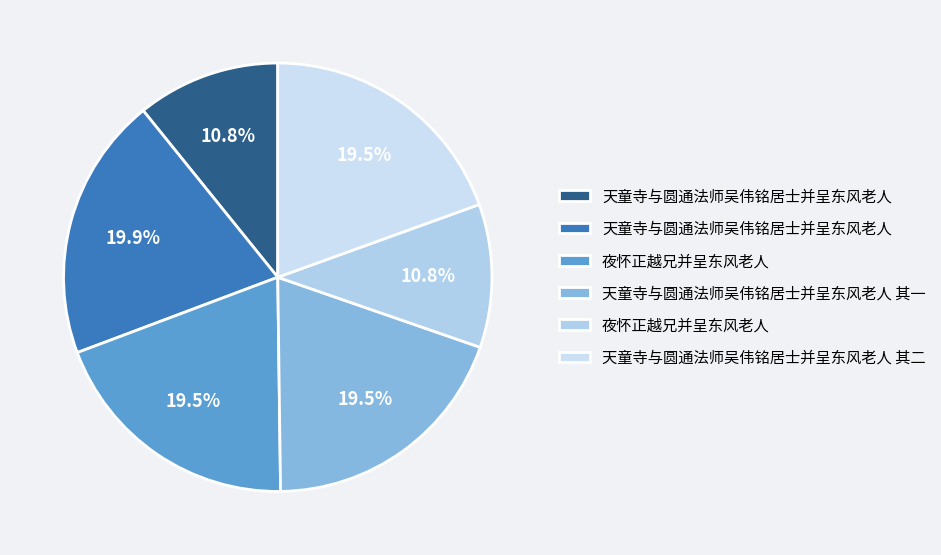

How many slices are in this pie chart?

6